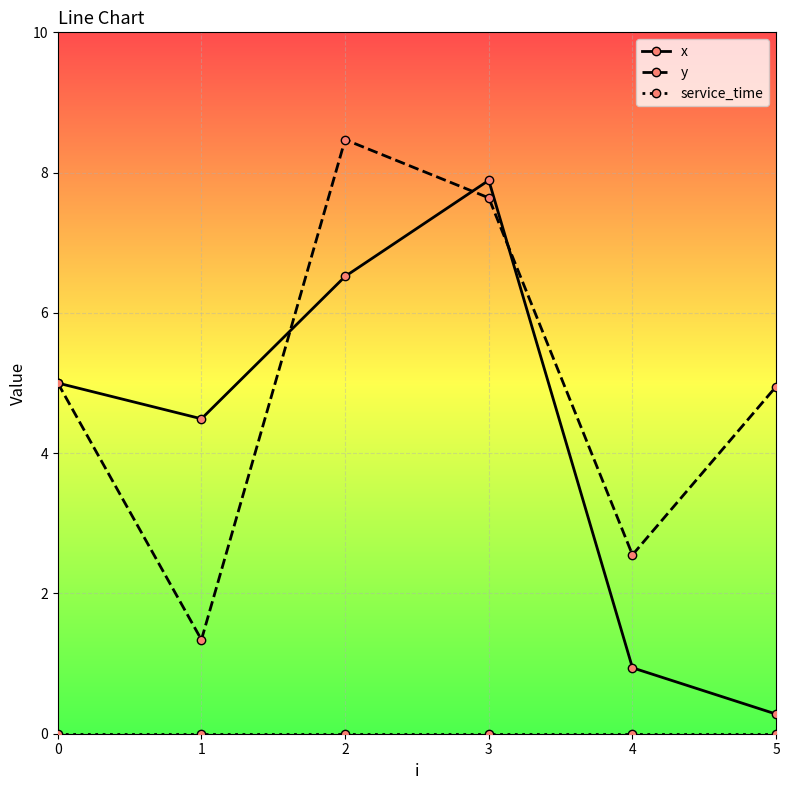

How many values in the x series are below 5?

3